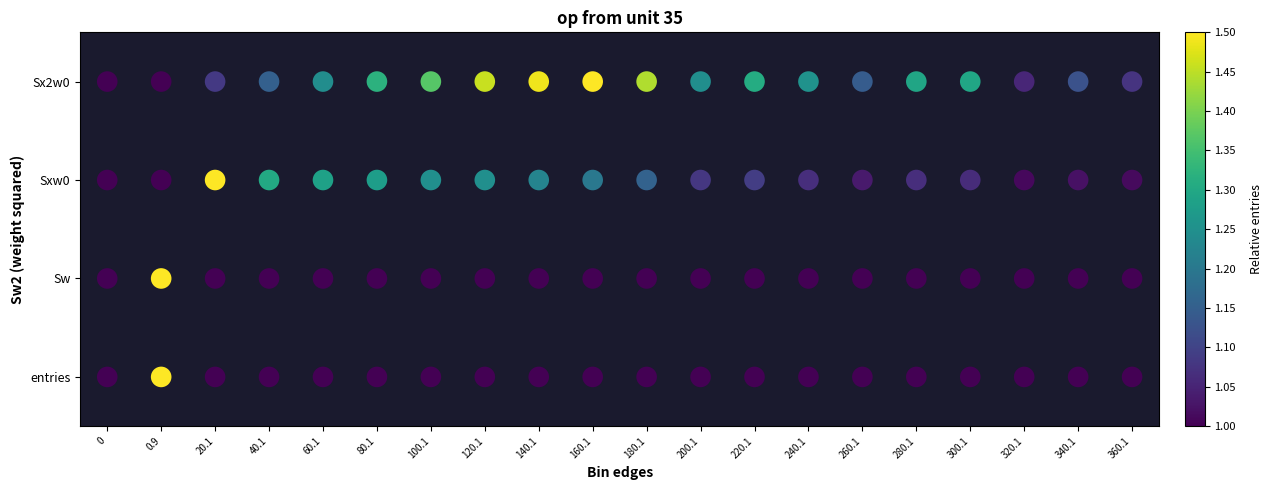

Read the entries value at 260.1.

1.0